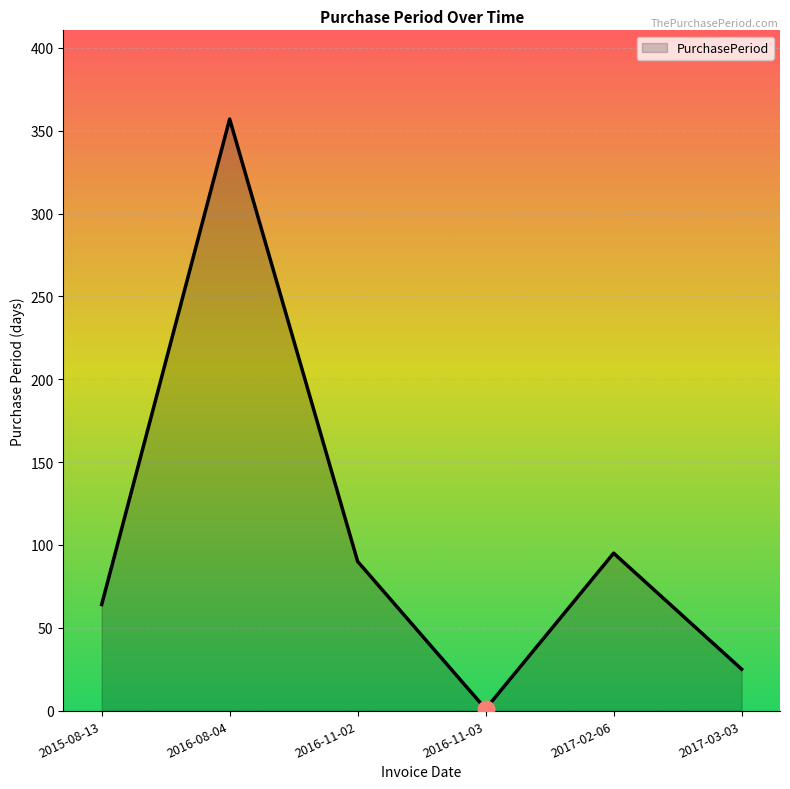

List the labels in order of value, smallest first.

2016-11-03, 2017-03-03, 2015-08-13, 2016-11-02, 2017-02-06, 2016-08-04